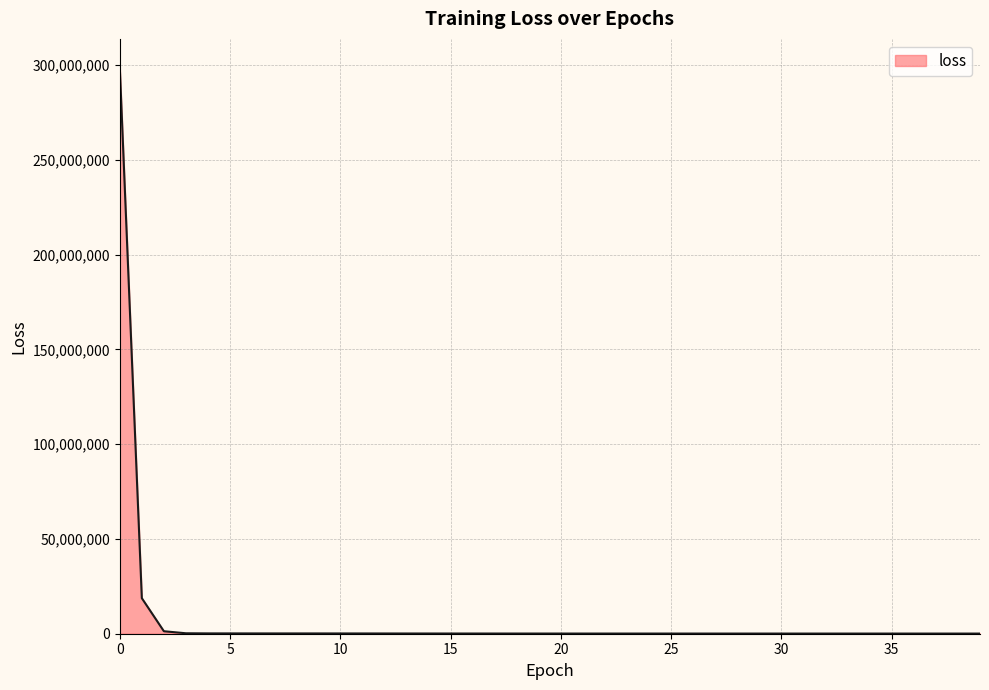

What is the greatest value displayed?

298887111.7